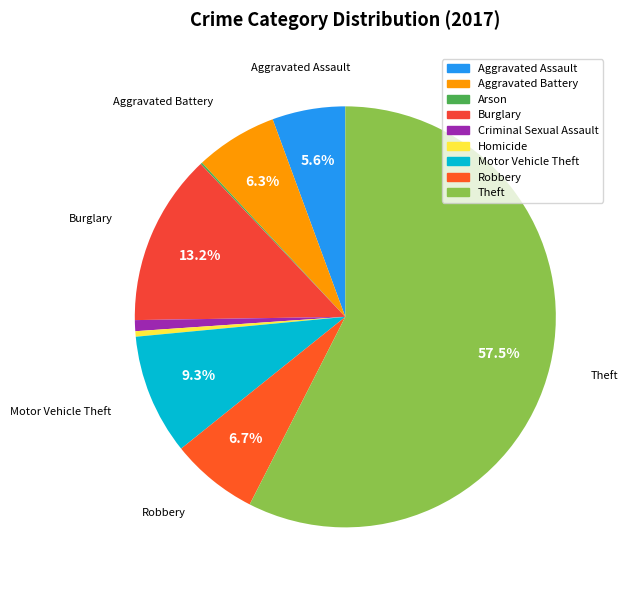

Which category has the biggest portion of the pie?

Theft